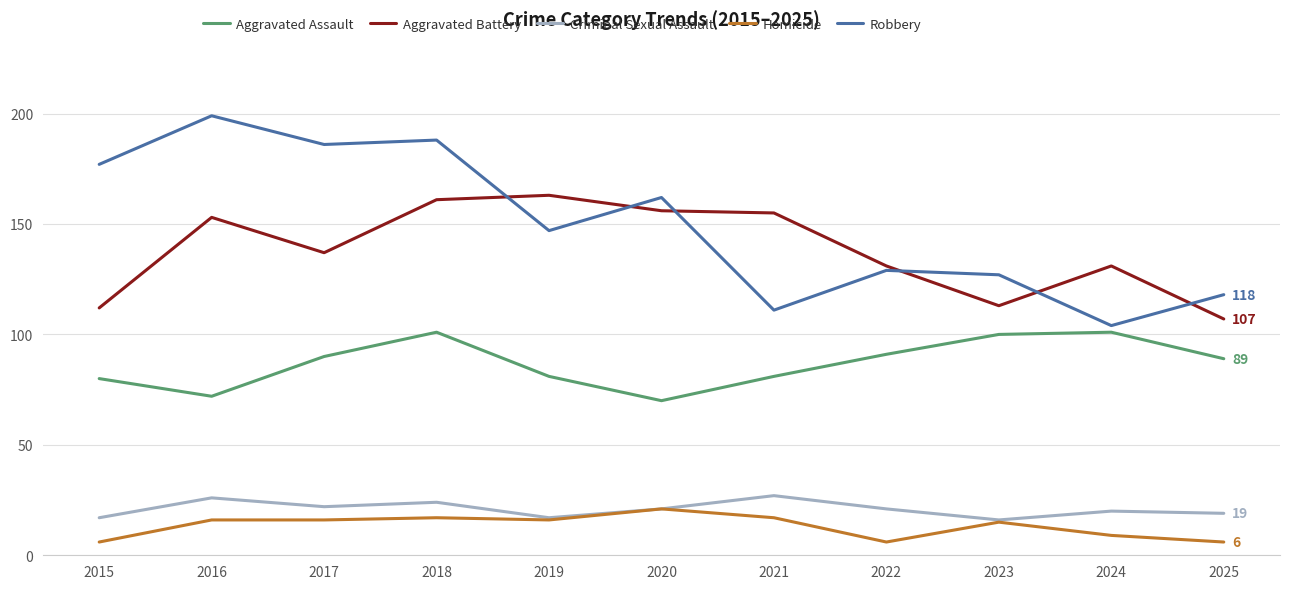

How many lines are shown in the chart?

5